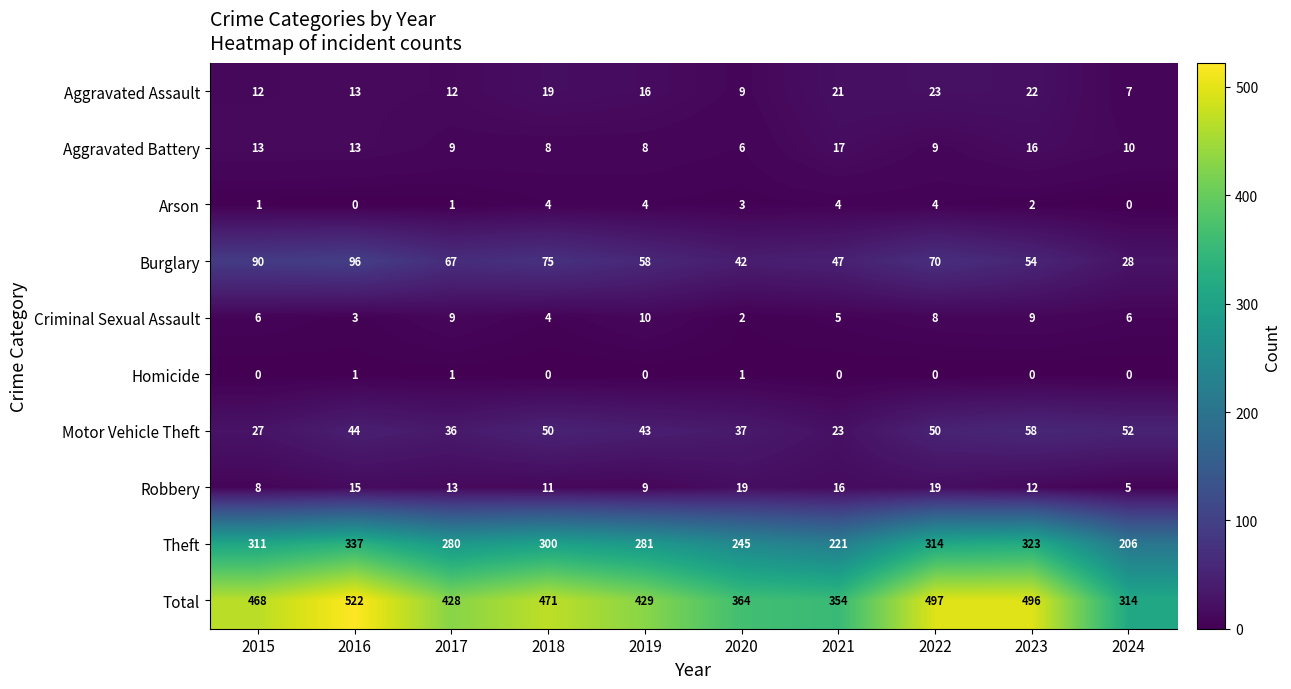

Where is Robbery nearest to the value 12?

2023